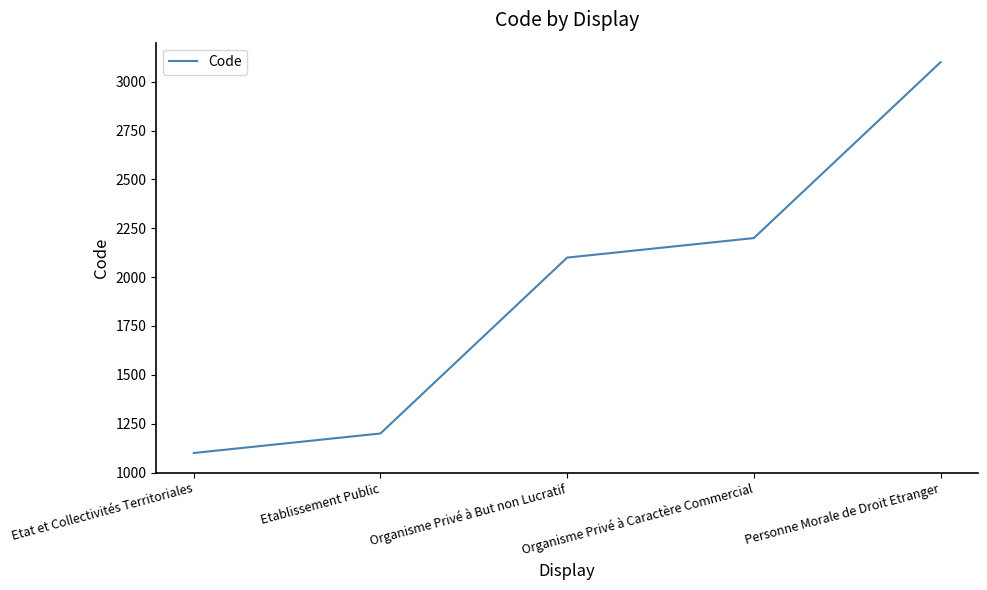

What is the maximum value shown in the chart?

3100